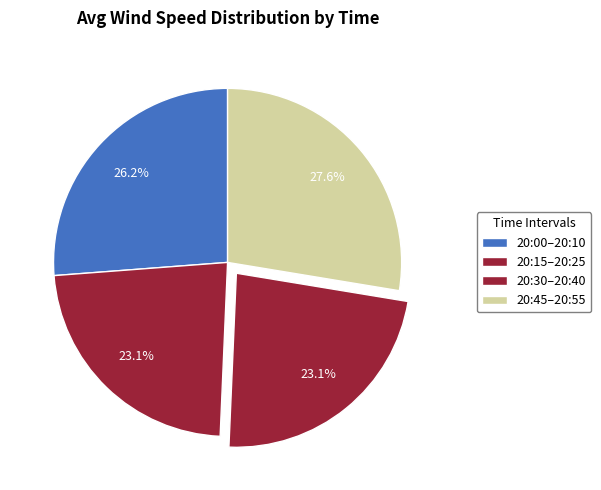

Count the number of slices in the pie.

4